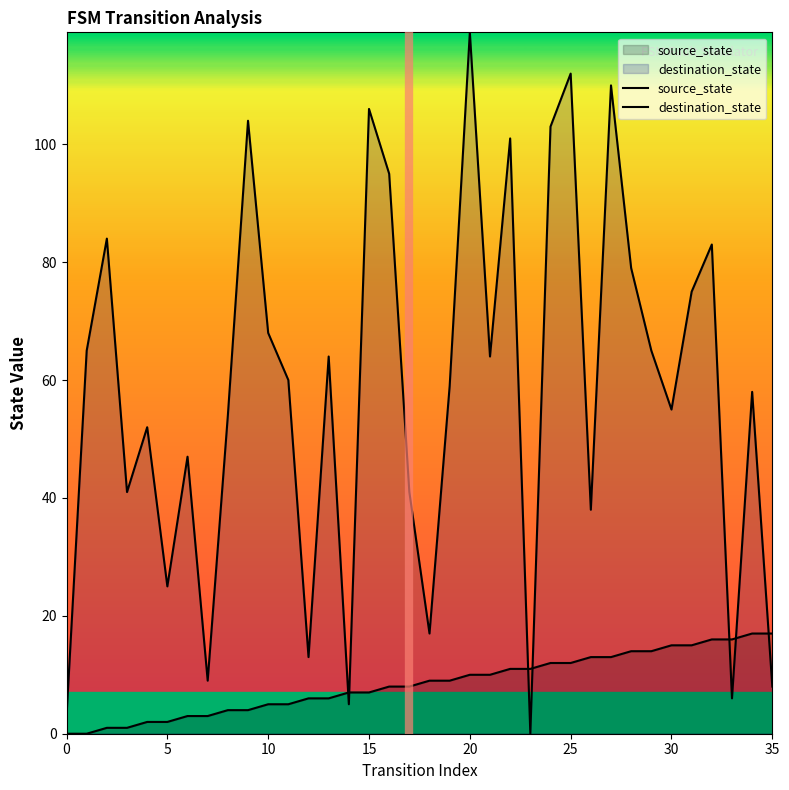

At which label is destination_state closest to 59?

19